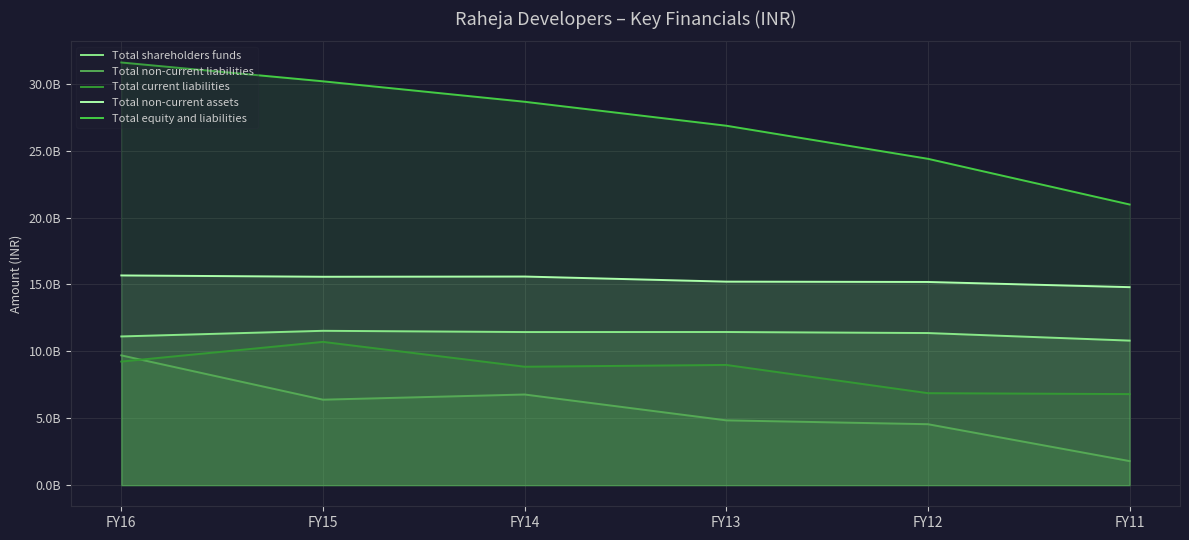

What is the difference between the highest and lowest values at FY11?

19174639841